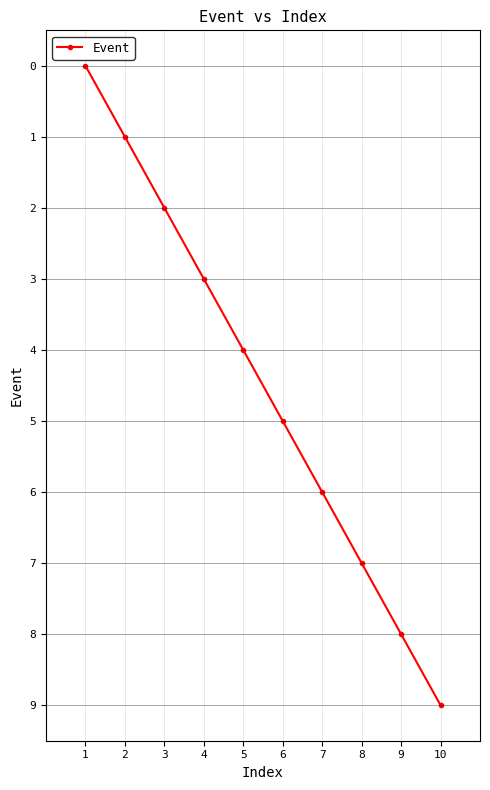

How many lines are shown in the chart?

1